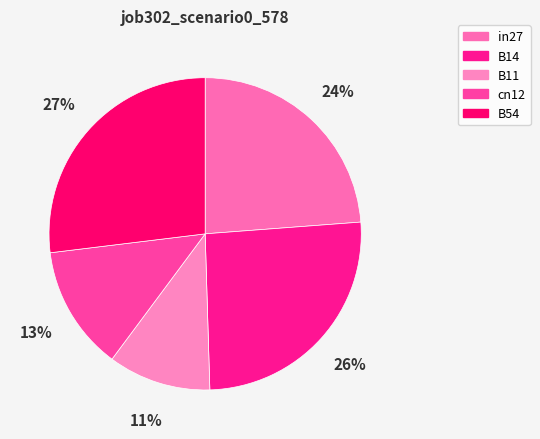

Count the number of slices in the pie.

5